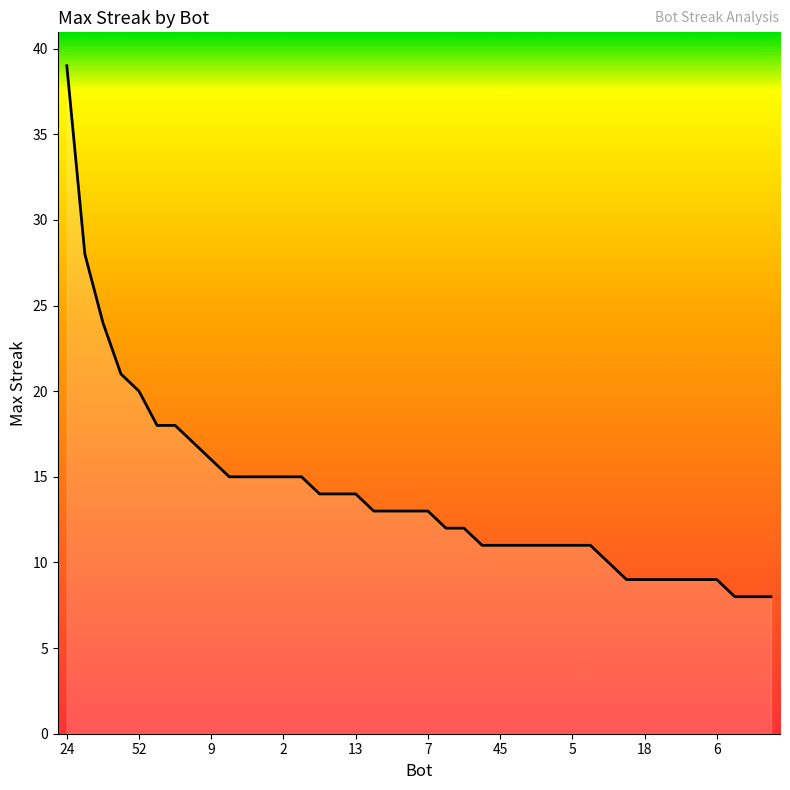

What is the maximum value shown in the chart?

39